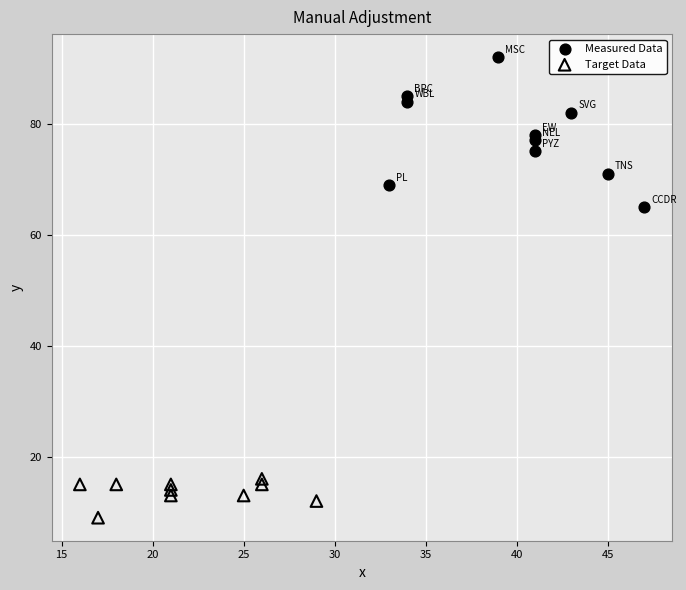

Which series has the largest Y range (max minus min)?

Measured Data